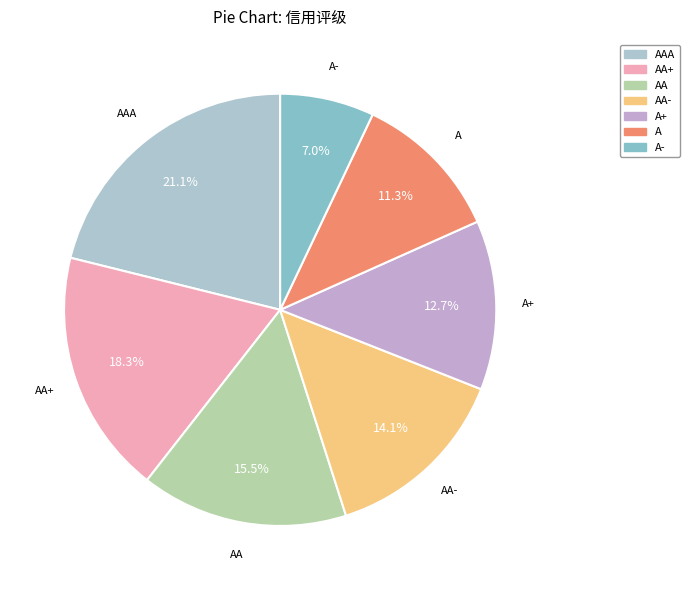

What is the largest slice in the pie chart?

AAA